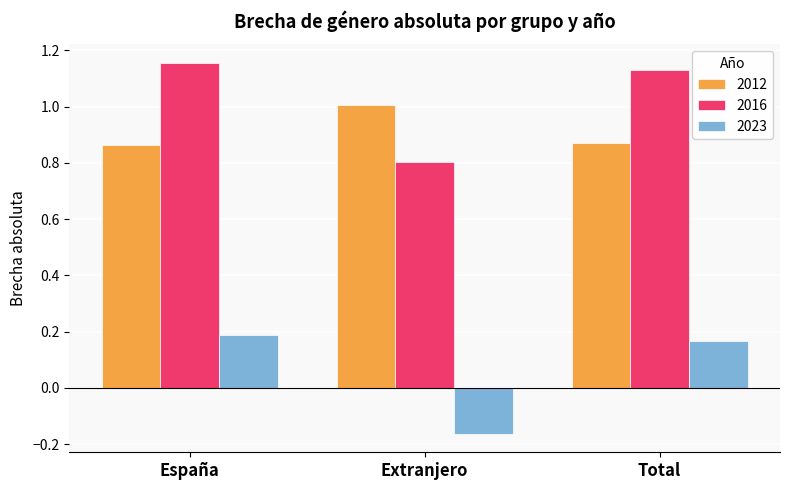

True or false: 2012 has a value of 0.4 at España.

False